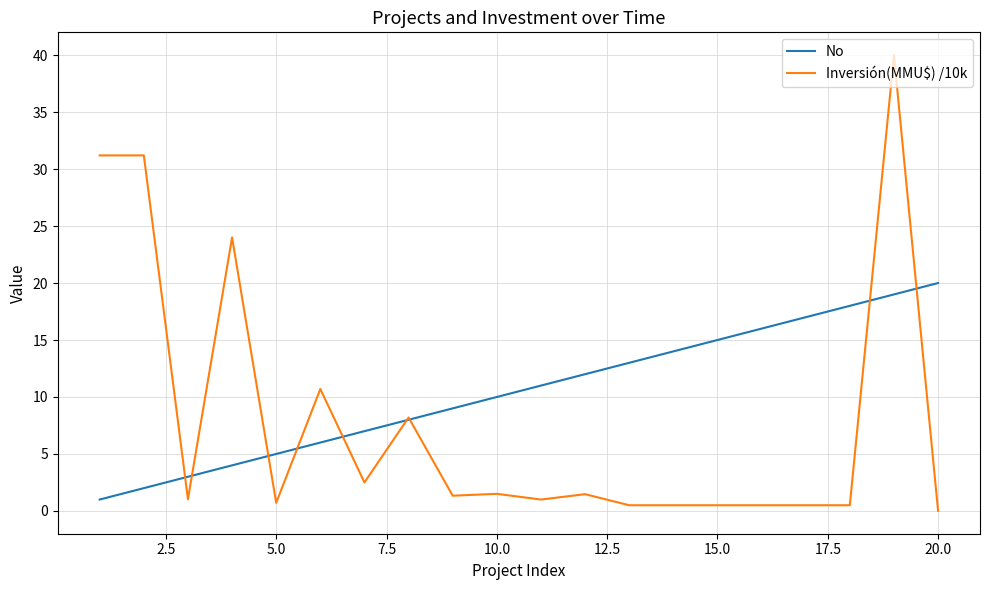

Which series has the largest range (max minus min)?

Inversión(MMU$) /10k